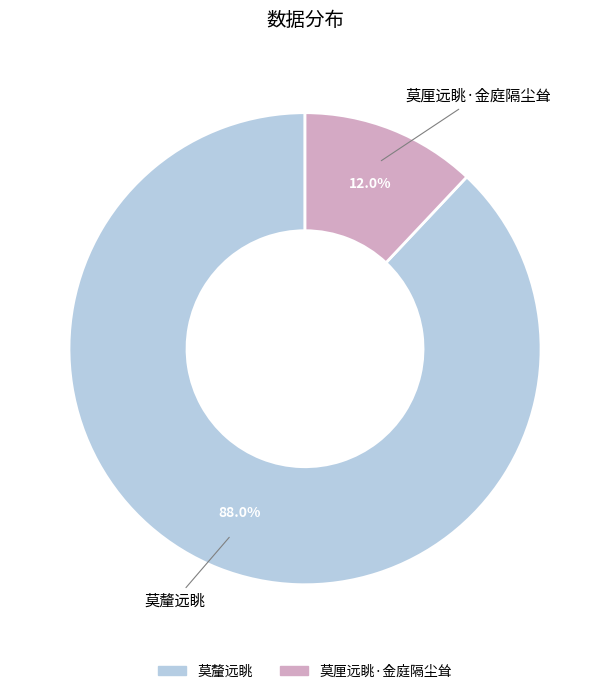

What is the smallest slice in the pie chart?

莫厘远眺·金庭隔尘耸